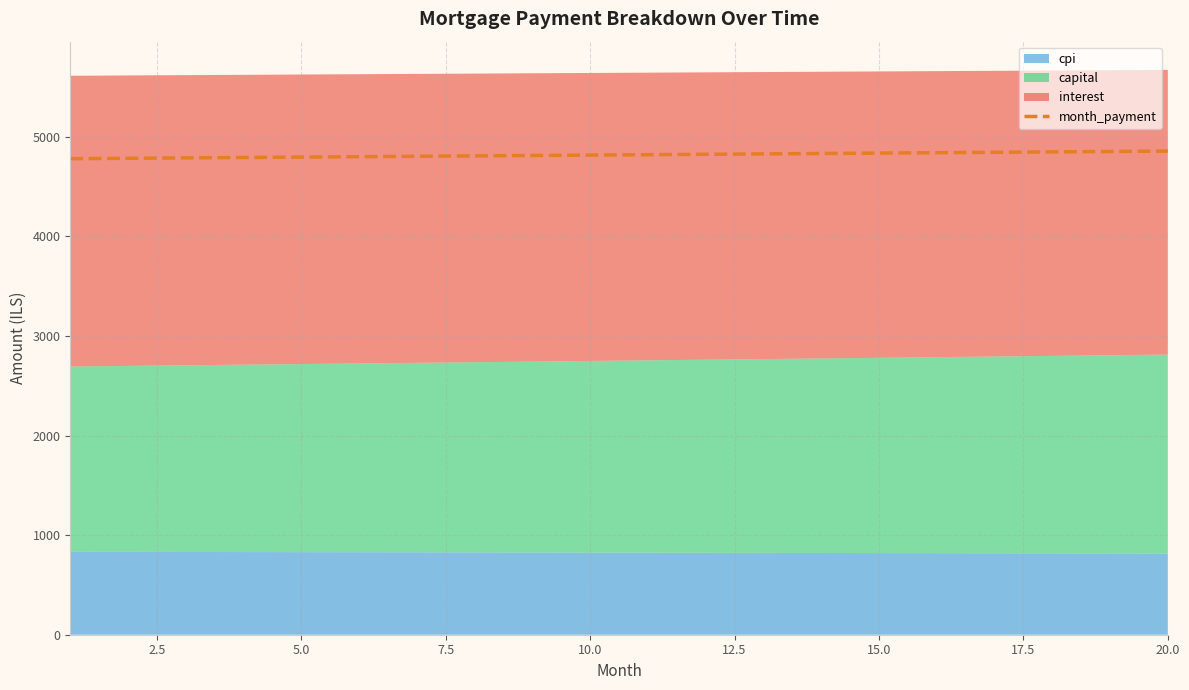

What is the highest value of the month_payment series?

4855.5